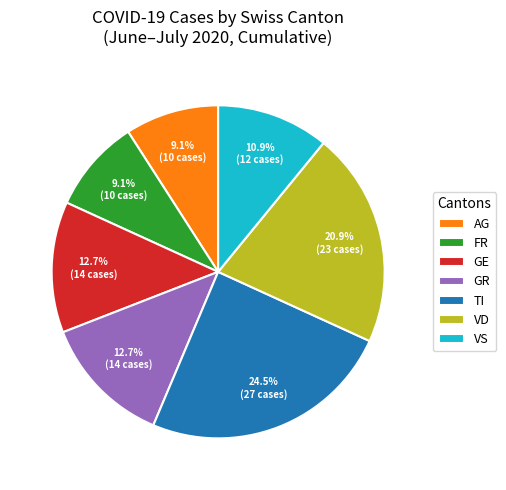

Is the sum of GE and AG greater than half?

No